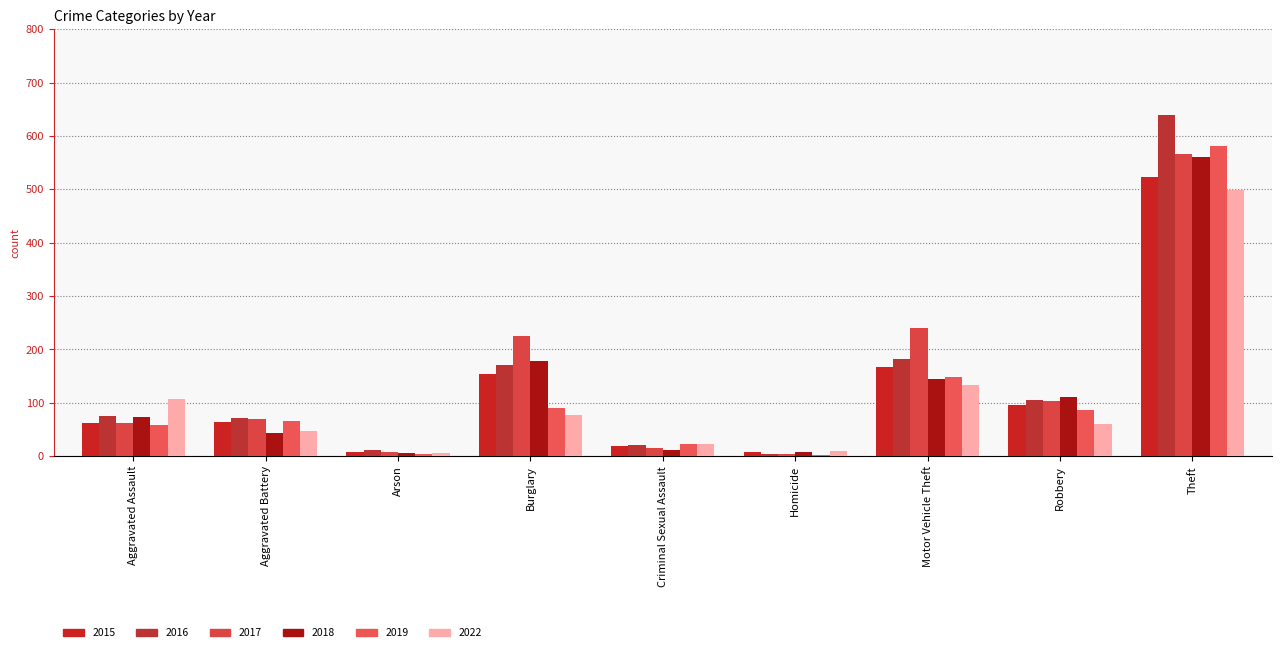

Reading left to right, what are all the values shown in this chart?

2015: 63	64	8	154	20	7	168	96	523
2016: 75	72	12	170	21	5	182	106	639
2017: 63	70	8	225	15	4	240	104	566
2018: 74	43	6	178	12	7	145	111	561
2019: 58	66	5	90	22	3	148	86	581
2022: 107	47	6	77	22	9	133	60	499